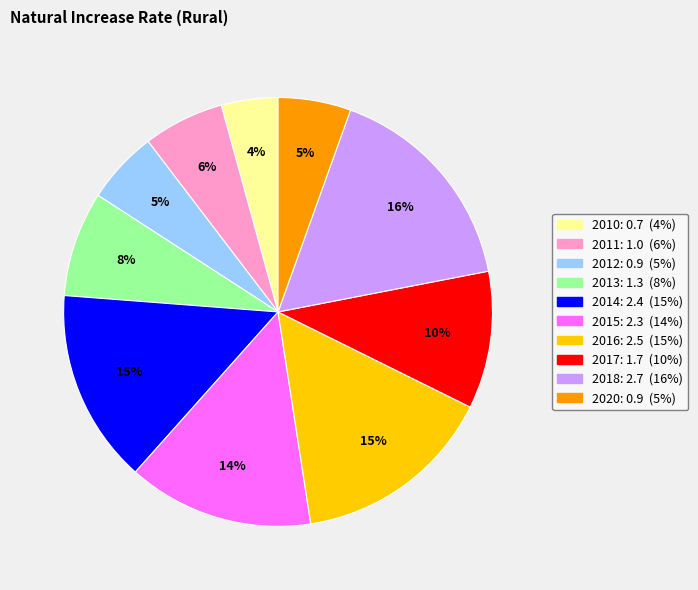

To the nearest percent, what is the difference between the largest and smallest slice percentages?

12%